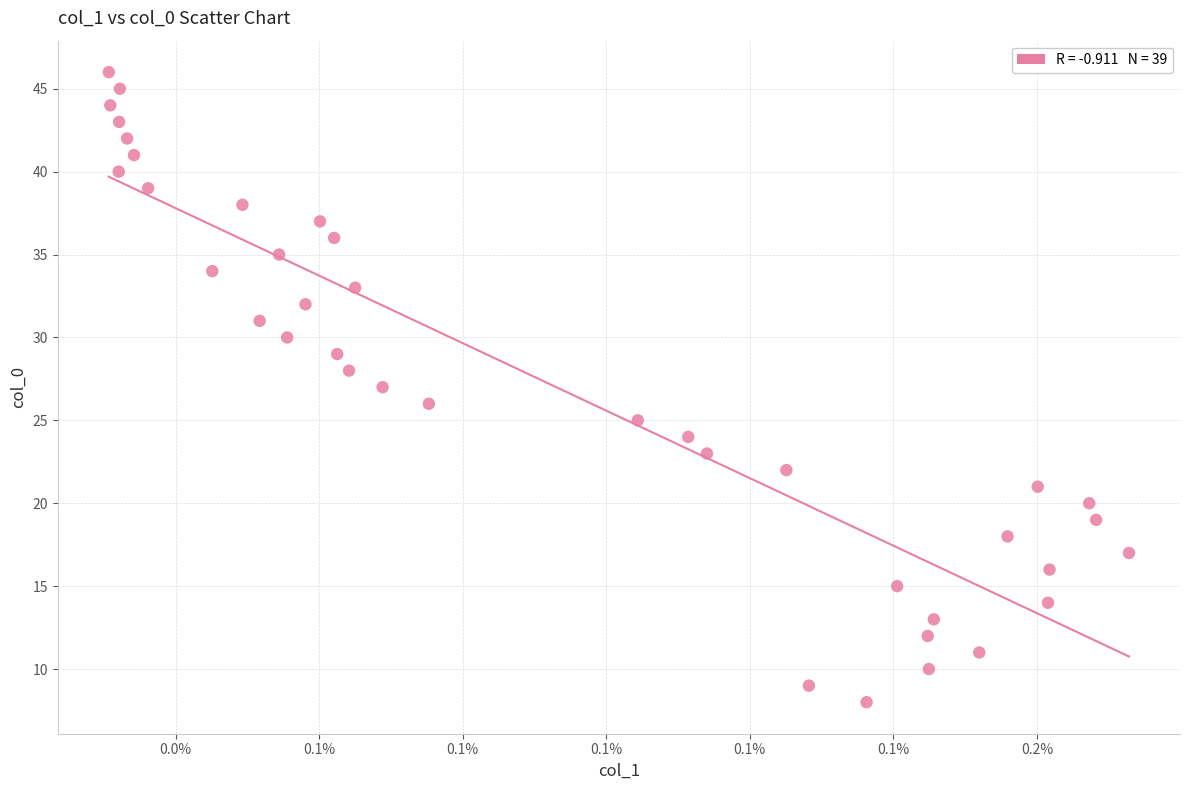

What is the range of Y values (max minus min)?

38